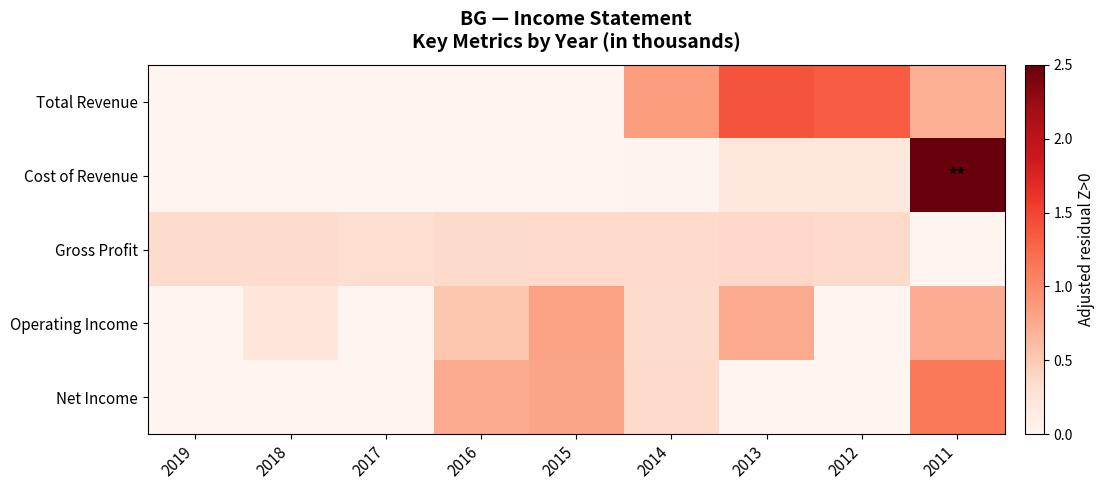

What is the difference between the highest and lowest values at 2017?

0.3